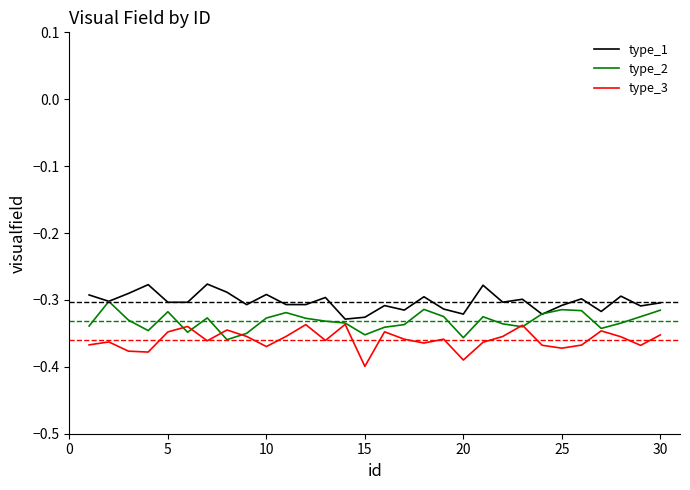

True or false: type_3 and type_1 cross at least once.

False